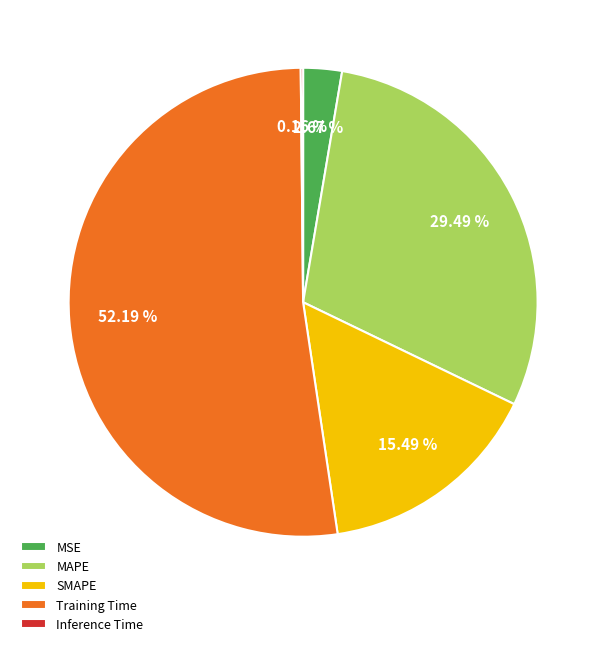

Combined, what portion of the pie is SMAPE and Training Time?

67.7%